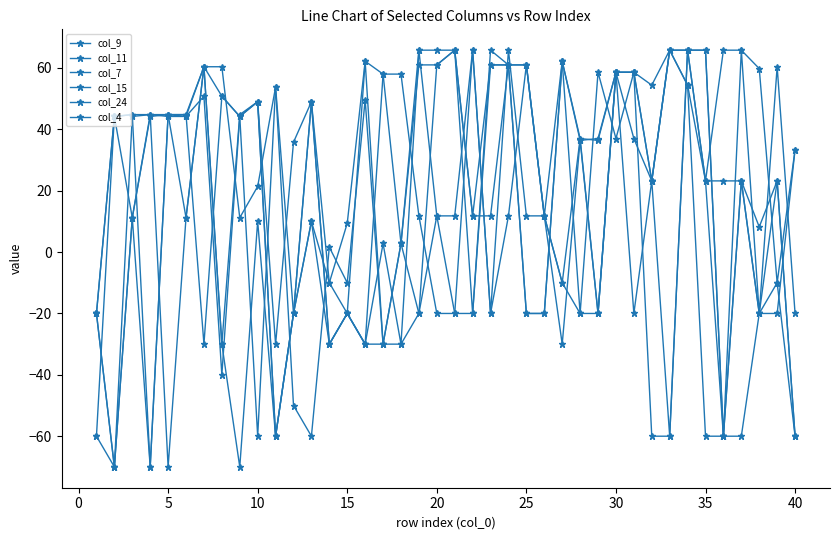

What is the minimum value for col_15?

-60.0